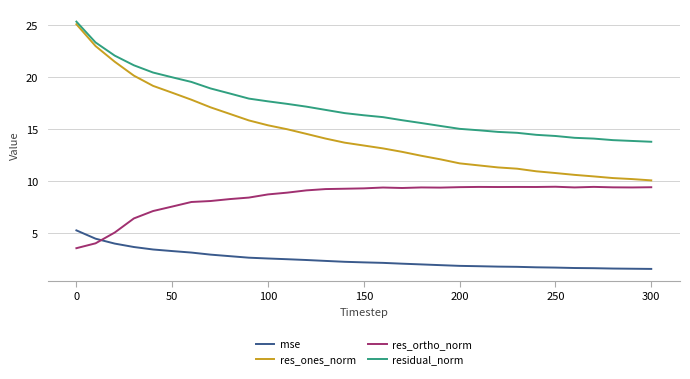

What is the difference between the second highest and minimum values in the res_ones_norm series?

12.9